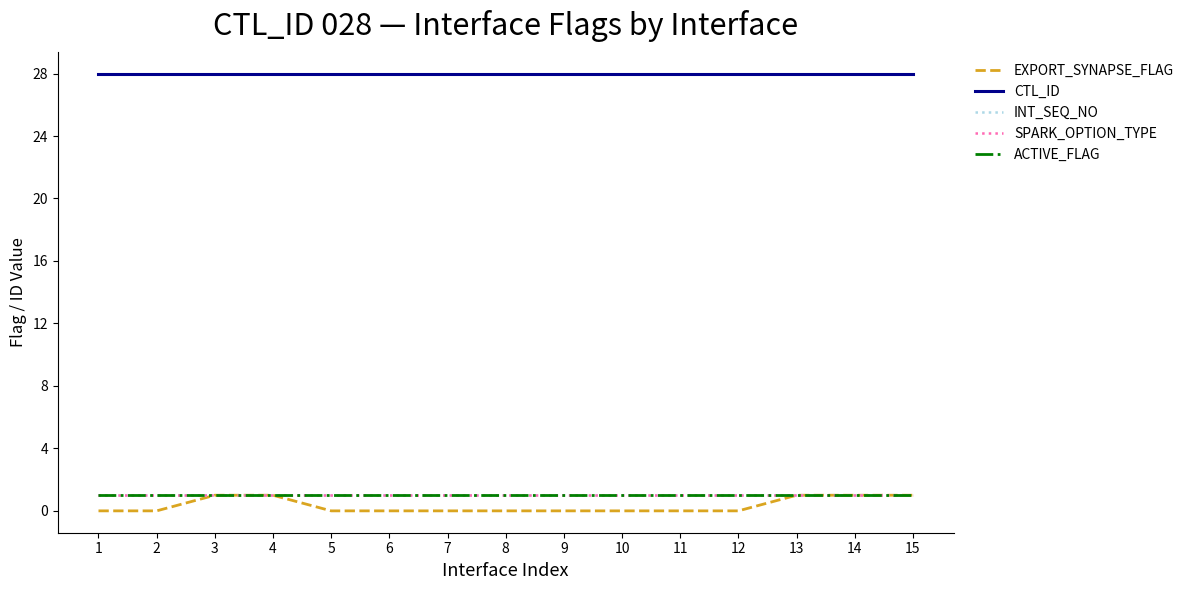

Does the chart display data point markers on the line(s)?

No